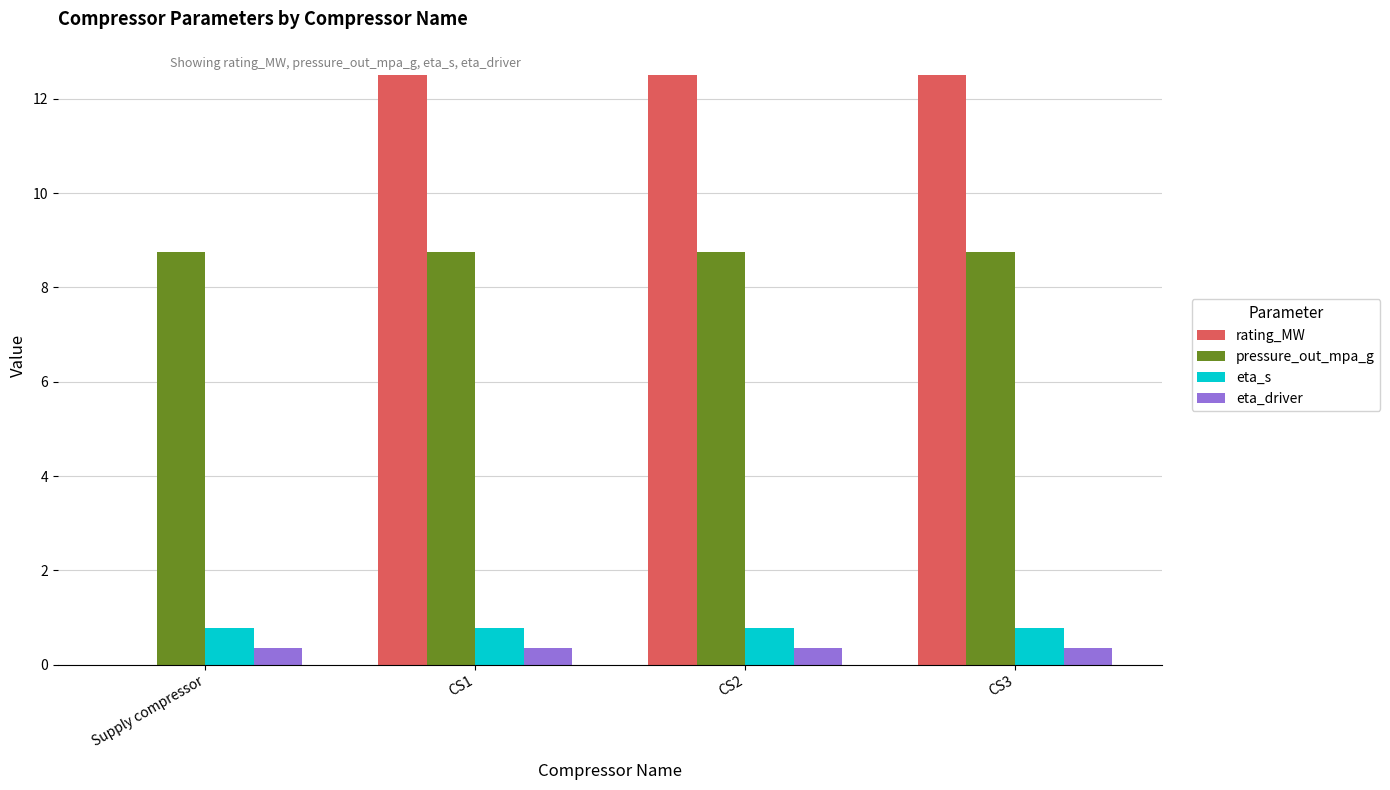

What is the greatest value displayed?

12.5